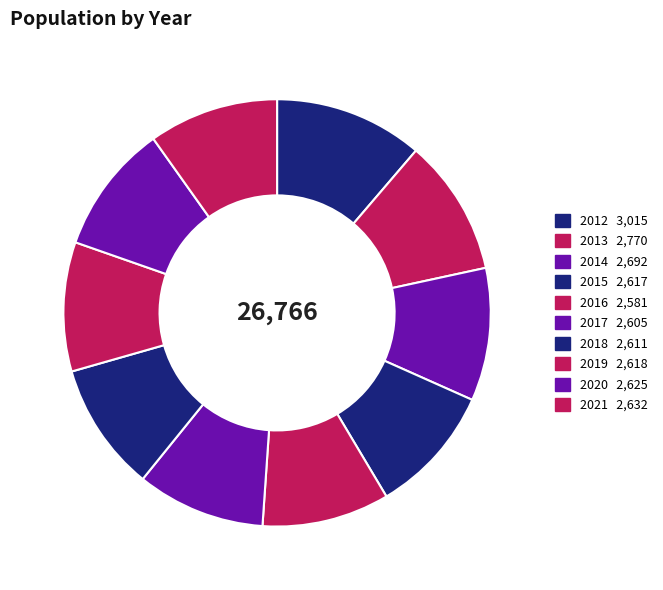

How many slices are in this pie chart?

10